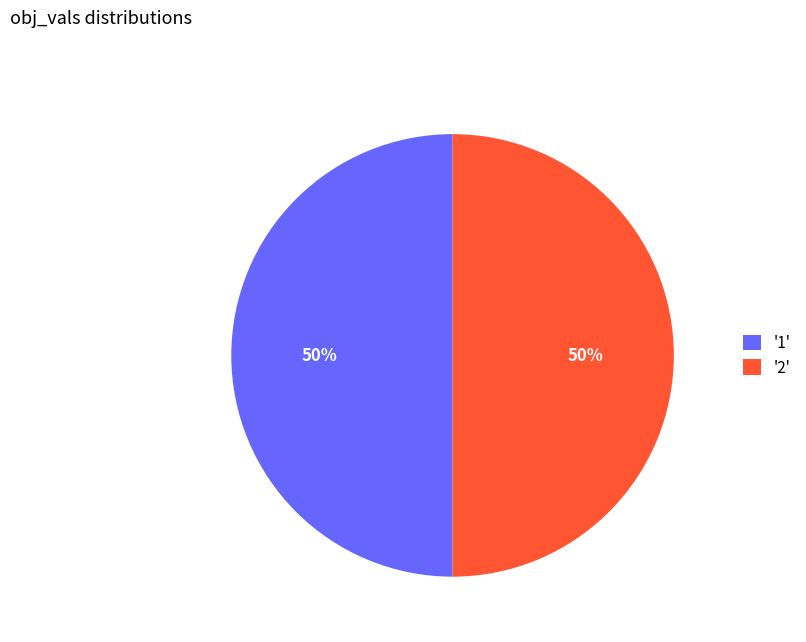

Do '2' and '1' together represent more than half of the pie?

Yes